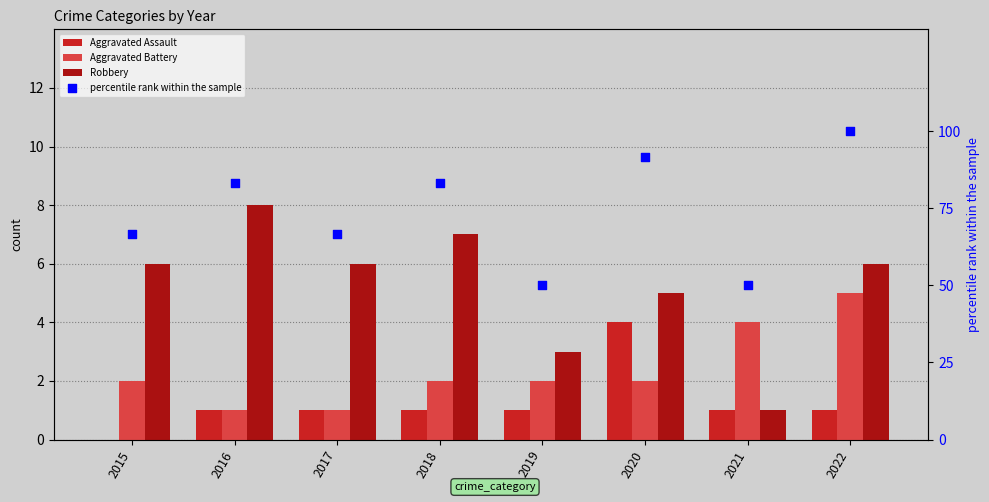

At how many categories does at least one series exceed 27?

8